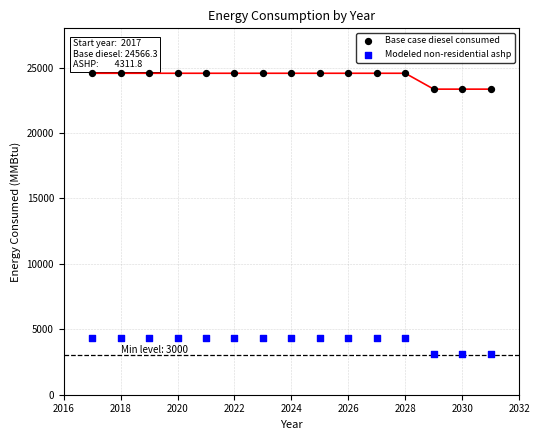

Which series has the widest spread of Y values?

Base case diesel consumed